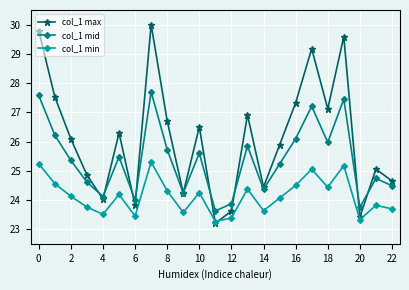

In col_1 mid, how many points are higher than both neighbors (excluding endpoints)?

7